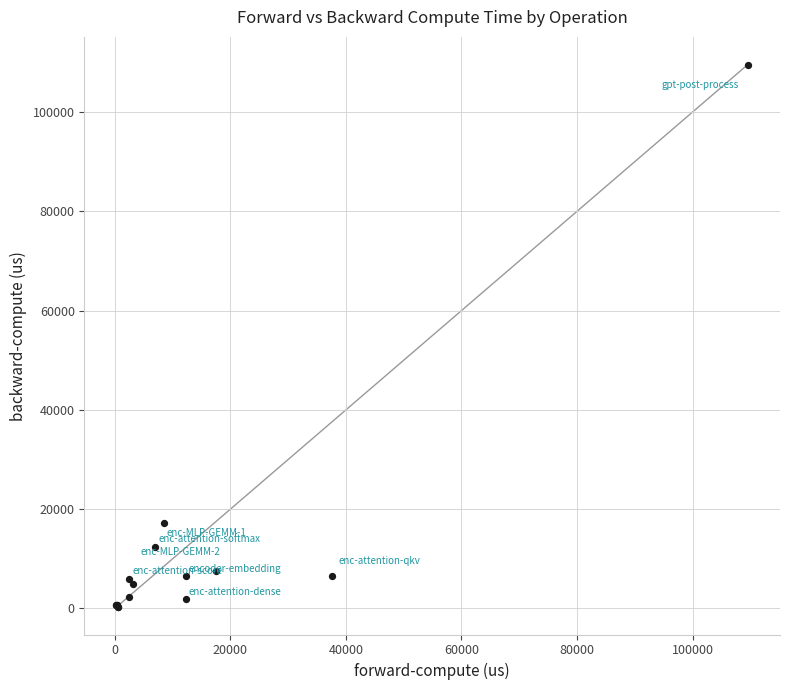

What Y value in the scatter plot is closest to 54896?

17151.7